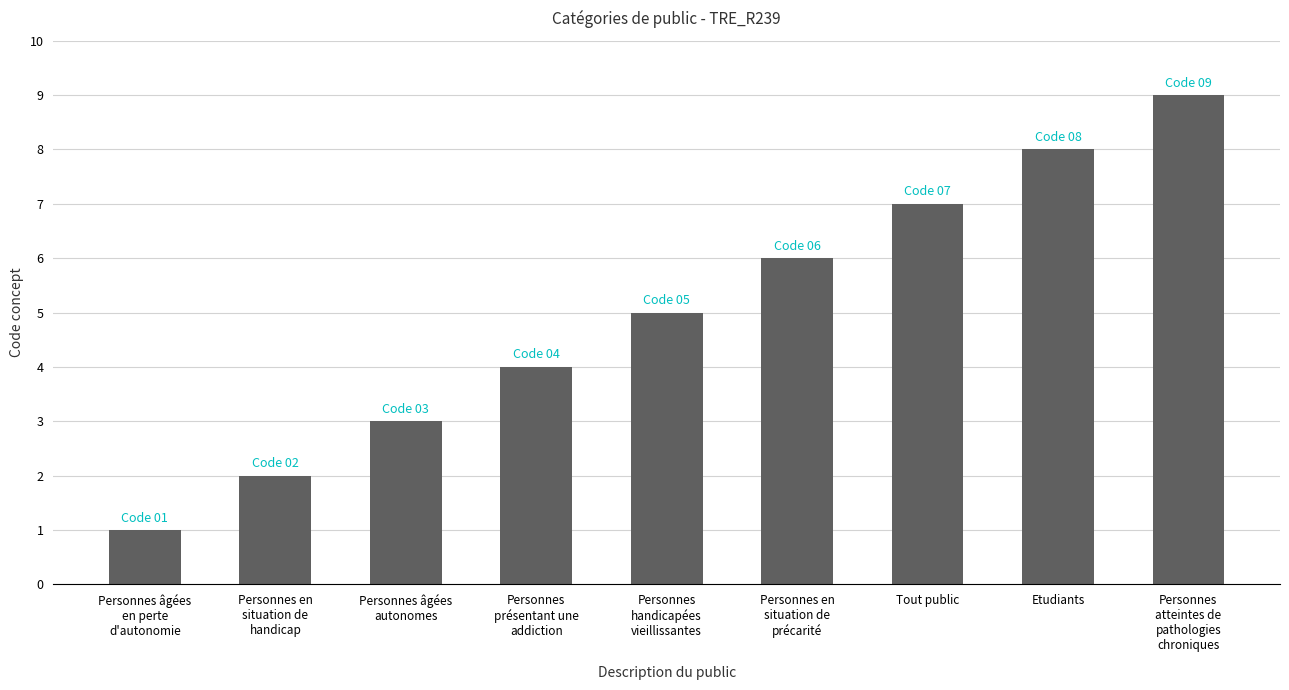

Rank the categories by value from lowest to highest.

Personnes âgées
en perte
d'autonomie, Personnes en
situation de
handicap, Personnes âgées
autonomes, Personnes
présentant une
addiction, Personnes
handicapées
vieillissantes, Personnes en
situation de
précarité, Tout public, Etudiants, Personnes
atteintes de
pathologies
chroniques